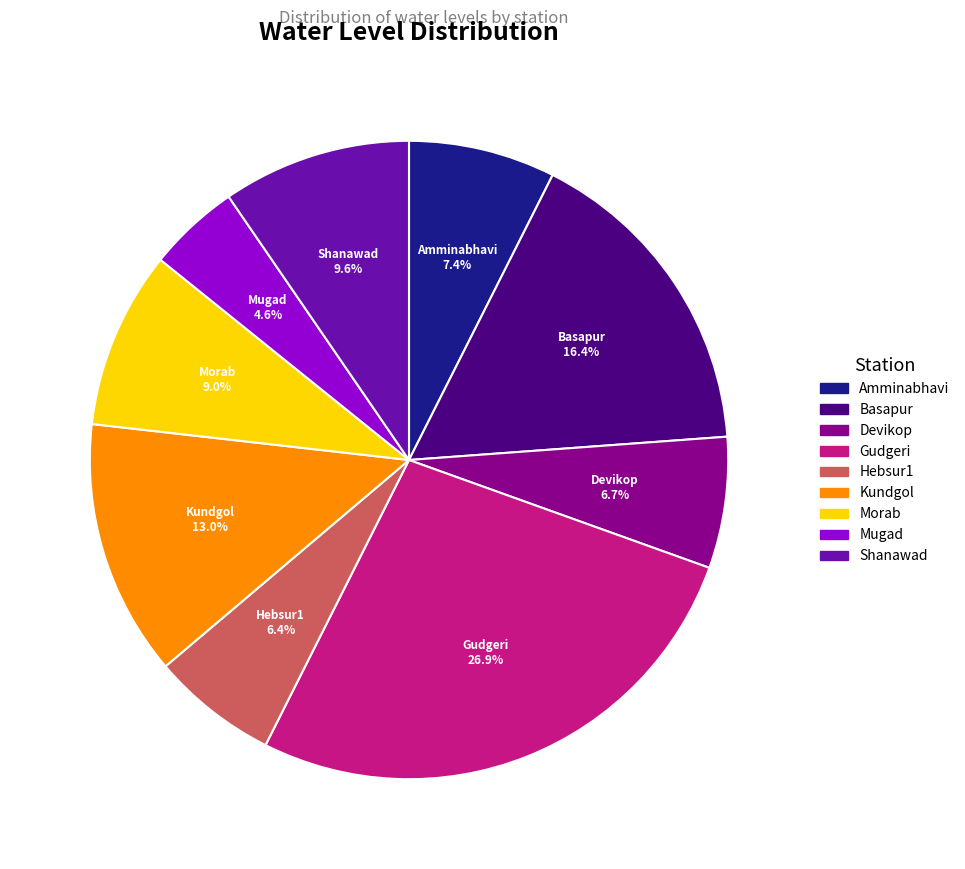

Which slice is the smallest?

Mugad